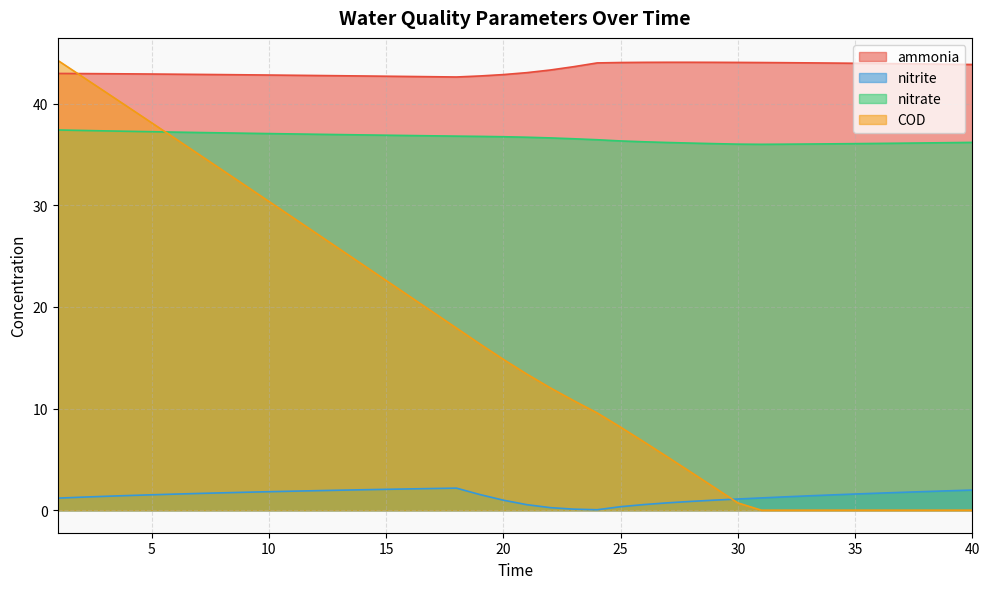

The COD series shows 0.0 at 31. True or false?

False